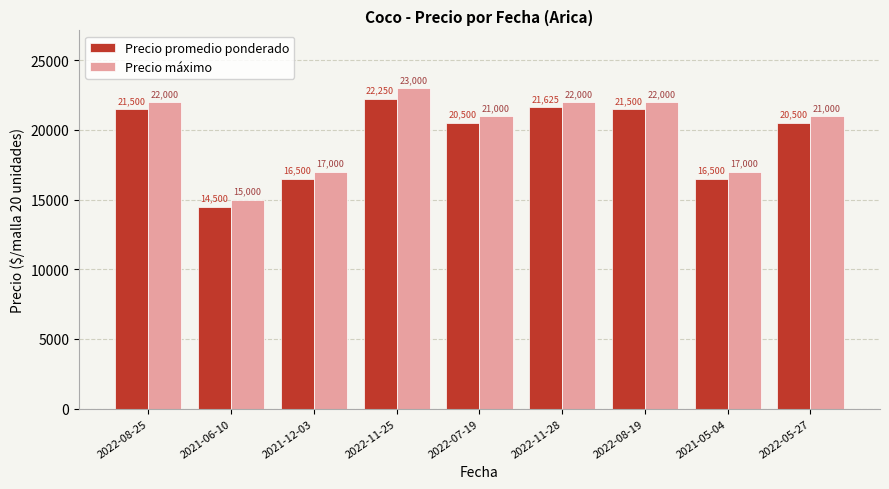

How many groups of bars are there?

9